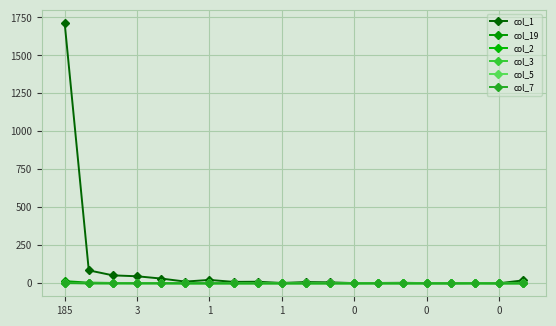

Reading right to left, list all the values displayed in this chart.

col_1: 19	0	2	0	1	3	2	1	6	8	2	10	9	22	11	31	46	52	85	1714
col_19: 0	0	0	0	0	0	0	0	0	0	0	0	0	0	0	1	1	2	4	14
col_2: 0	0	0	0	0	0	0	0	0	0	0	0	0	0	0	0	0	0	1	4
col_3: 0	0	0	0	0	0	0	0	0	0	0	0	0	0	0	0	0	0	0	3
col_5: 0	0	0	0	0	0	0	0	0	0	0	0	0	0	0	0	0	0	0	1
col_7: 0	0	0	0	0	0	0	0	0	0	0	0	0	0	0	0	0	0	0	1